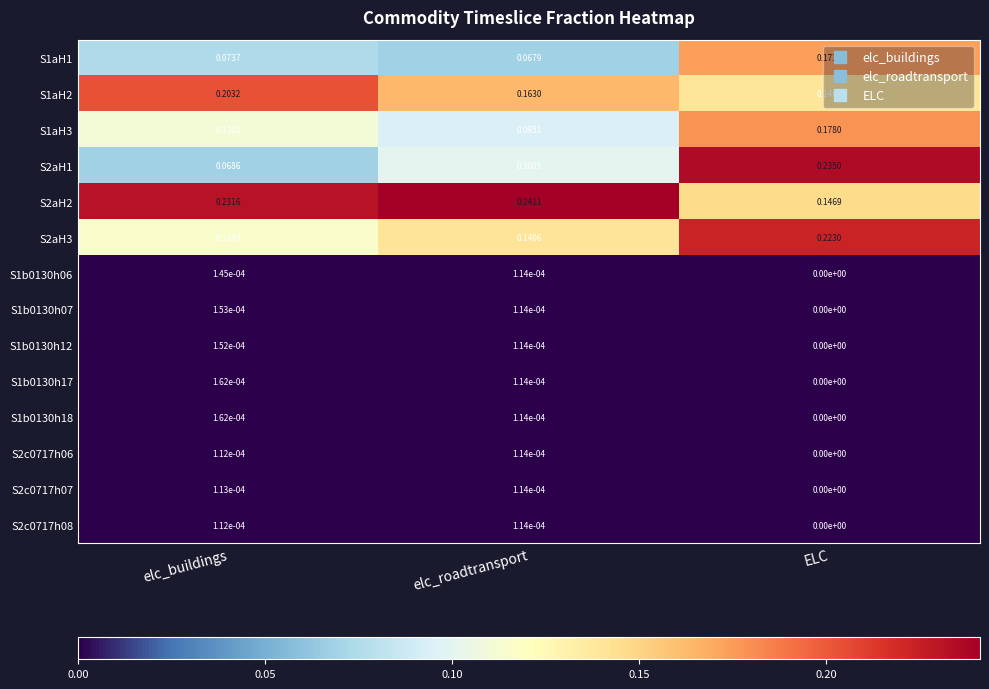

At which label is S2aH1 closest to 0?

elc_buildings